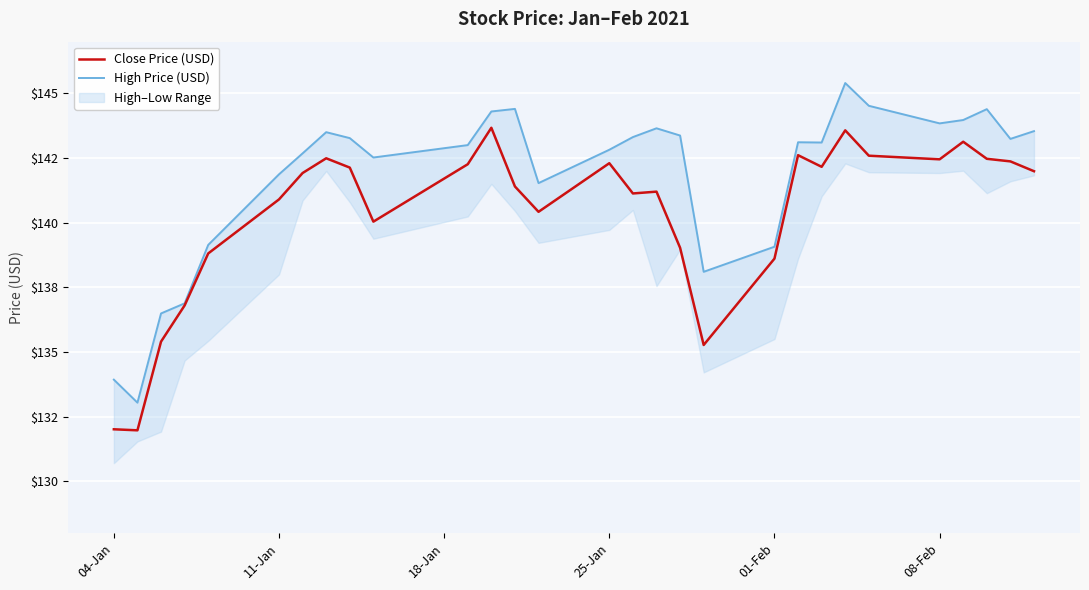

How many lines are shown in the chart?

2